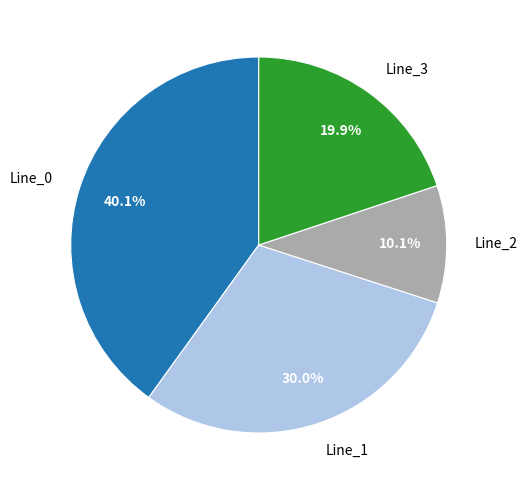

Does any single category account for the majority?

No